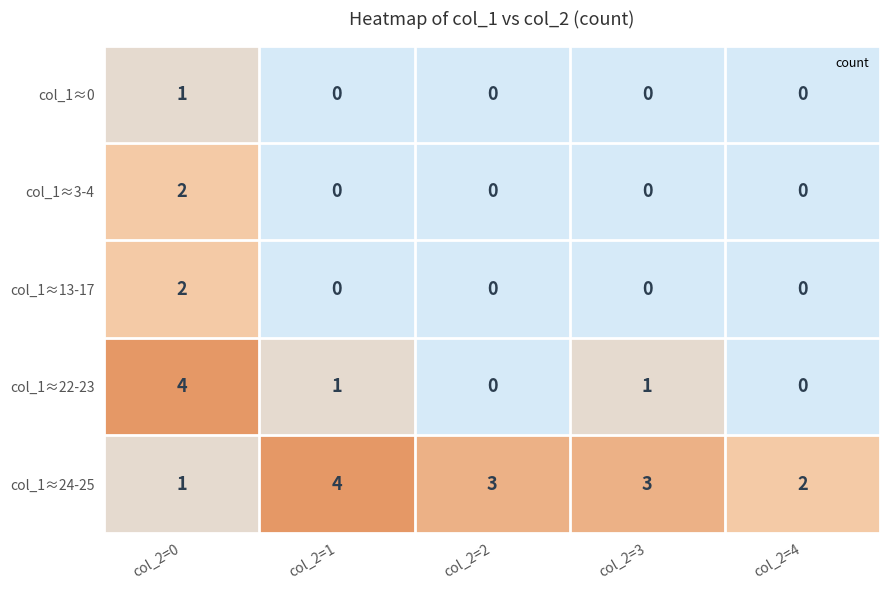

How many col_1≈24-25 values are between 2 and 3?

3